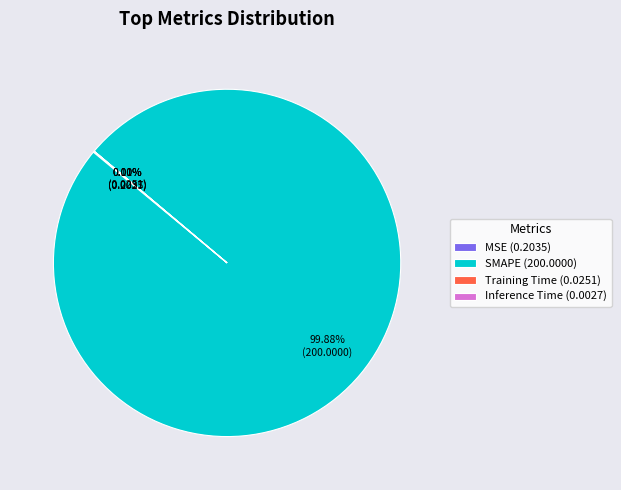

True or false: SMAPE accounts for 89% of the total.

False